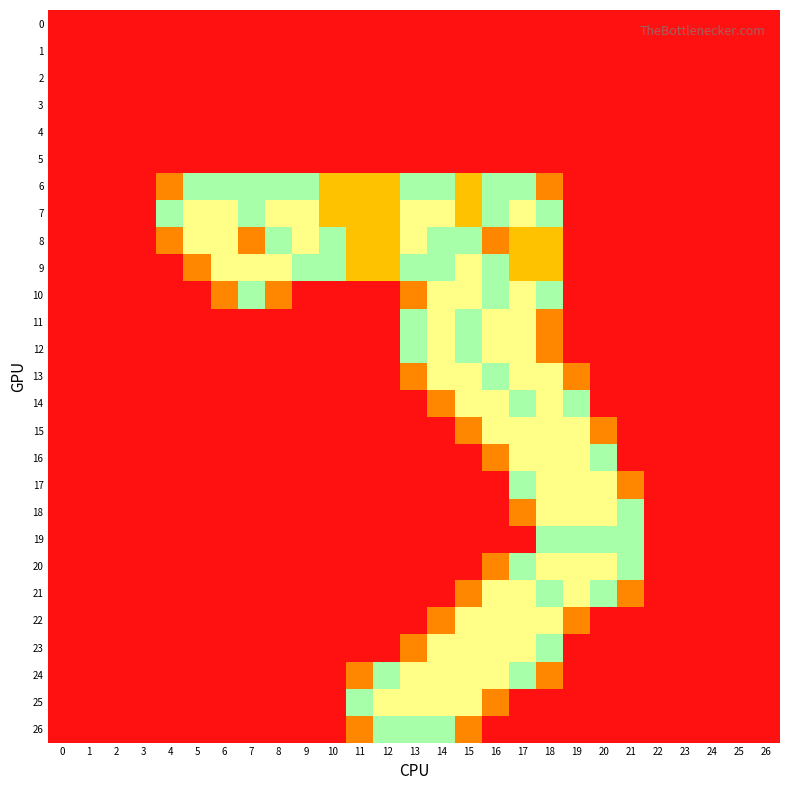

Reading left to right, transcribe all the data shown in this chart.

0: 0=0.0	1=0.0	2=0.0	3=0.0	4=0.0	5=0.0	6=0.0	7=0.0	8=0.0	9=0.0	10=0.0	11=0.0	12=0.0	13=0.0	14=0.0	15=0.0	16=0.0	17=0.0	18=0.0	19=0.0	20=0.0	21=0.0	22=0.0	23=0.0	24=0.0	25=0.0	26=0.0
1: 0=0.0	1=0.0	2=0.0	3=0.0	4=0.0	5=0.0	6=0.0	7=0.0	8=0.0	9=0.0	10=0.0	11=0.0	12=0.0	13=0.0	14=0.0	15=0.0	16=0.0	17=0.0	18=0.0	19=0.0	20=0.0	21=0.0	22=0.0	23=0.0	24=0.0	25=0.0	26=0.0
2: 0=0.0	1=0.0	2=0.0	3=0.0	4=0.0	5=0.0	6=0.0	7=0.0	8=0.0	9=0.0	10=0.0	11=0.0	12=0.0	13=0.0	14=0.0	15=0.0	16=0.0	17=0.0	18=0.0	19=0.0	20=0.0	21=0.0	22=0.0	23=0.0	24=0.0	25=0.0	26=0.0
3: 0=0.0	1=0.0	2=0.0	3=0.0	4=0.0	5=0.0	6=0.0	7=0.0	8=0.0	9=0.0	10=0.0	11=0.0	12=0.0	13=0.0	14=0.0	15=0.0	16=0.0	17=0.0	18=0.0	19=0.0	20=0.0	21=0.0	22=0.0	23=0.0	24=0.0	25=0.0	26=0.0
4: 0=0.0	1=0.0	2=0.0	3=0.0	4=0.0	5=0.0	6=0.0	7=0.0	8=0.0	9=0.0	10=0.0	11=0.0	12=0.0	13=0.0	14=0.0	15=0.0	16=0.0	17=0.0	18=0.0	19=0.0	20=0.0	21=0.0	22=0.0	23=0.0	24=0.0	25=0.0	26=0.0
5: 0=0.0	1=0.0	2=0.0	3=0.0	4=0.0	5=0.0	6=0.0	7=0.0	8=0.0	9=0.0	10=0.0	11=0.0	12=0.0	13=0.0	14=0.0	15=0.0	16=0.0	17=0.0	18=0.0	19=0.0	20=0.0	21=0.0	22=0.0	23=0.0	24=0.0	25=0.0	26=0.0
6: 0=0.0	1=0.0	2=0.0	3=0.0	4=0.8	5=1.5	6=1.5	7=1.5	8=1.5	9=1.5	10=1.0	11=1.0	12=1.0	13=1.5	14=1.5	15=1.0	16=1.5	17=1.5	18=0.8	19=0.0	20=0.0	21=0.0	22=0.0	23=0.0	24=0.0	25=0.0	26=0.0
7: 0=0.0	1=0.0	2=0.0	3=0.0	4=1.5	5=2.0	6=2.0	7=1.5	8=2.0	9=2.0	10=1.0	11=1.0	12=1.0	13=2.0	14=2.0	15=1.0	16=1.5	17=2.0	18=1.5	19=0.0	20=0.0	21=0.0	22=0.0	23=0.0	24=0.0	25=0.0	26=0.0
8: 0=0.0	1=0.0	2=0.0	3=0.0	4=0.8	5=2.0	6=2.0	7=0.8	8=1.5	9=2.0	10=1.5	11=1.0	12=1.0	13=2.0	14=1.5	15=1.5	16=0.8	17=1.0	18=1.0	19=0.0	20=0.0	21=0.0	22=0.0	23=0.0	24=0.0	25=0.0	26=0.0
9: 0=0.0	1=0.0	2=0.0	3=0.0	4=0.0	5=0.8	6=2.0	7=2.0	8=2.0	9=1.5	10=1.5	11=1.0	12=1.0	13=1.5	14=1.5	15=2.0	16=1.5	17=1.0	18=1.0	19=0.0	20=0.0	21=0.0	22=0.0	23=0.0	24=0.0	25=0.0	26=0.0
10: 0=0.0	1=0.0	2=0.0	3=0.0	4=0.0	5=0.0	6=0.8	7=1.5	8=0.8	9=0.0	10=0.0	11=0.0	12=0.0	13=0.8	14=2.0	15=2.0	16=1.5	17=2.0	18=1.5	19=0.0	20=0.0	21=0.0	22=0.0	23=0.0	24=0.0	25=0.0	26=0.0
11: 0=0.0	1=0.0	2=0.0	3=0.0	4=0.0	5=0.0	6=0.0	7=0.0	8=0.0	9=0.0	10=0.0	11=0.0	12=0.0	13=1.5	14=2.0	15=1.5	16=2.0	17=2.0	18=0.8	19=0.0	20=0.0	21=0.0	22=0.0	23=0.0	24=0.0	25=0.0	26=0.0
12: 0=0.0	1=0.0	2=0.0	3=0.0	4=0.0	5=0.0	6=0.0	7=0.0	8=0.0	9=0.0	10=0.0	11=0.0	12=0.0	13=1.5	14=2.0	15=1.5	16=2.0	17=2.0	18=0.8	19=0.0	20=0.0	21=0.0	22=0.0	23=0.0	24=0.0	25=0.0	26=0.0
13: 0=0.0	1=0.0	2=0.0	3=0.0	4=0.0	5=0.0	6=0.0	7=0.0	8=0.0	9=0.0	10=0.0	11=0.0	12=0.0	13=0.8	14=2.0	15=2.0	16=1.5	17=2.0	18=2.0	19=0.8	20=0.0	21=0.0	22=0.0	23=0.0	24=0.0	25=0.0	26=0.0
14: 0=0.0	1=0.0	2=0.0	3=0.0	4=0.0	5=0.0	6=0.0	7=0.0	8=0.0	9=0.0	10=0.0	11=0.0	12=0.0	13=0.0	14=0.8	15=2.0	16=2.0	17=1.5	18=2.0	19=1.5	20=0.0	21=0.0	22=0.0	23=0.0	24=0.0	25=0.0	26=0.0
15: 0=0.0	1=0.0	2=0.0	3=0.0	4=0.0	5=0.0	6=0.0	7=0.0	8=0.0	9=0.0	10=0.0	11=0.0	12=0.0	13=0.0	14=0.0	15=0.8	16=2.0	17=2.0	18=2.0	19=2.0	20=0.8	21=0.0	22=0.0	23=0.0	24=0.0	25=0.0	26=0.0
16: 0=0.0	1=0.0	2=0.0	3=0.0	4=0.0	5=0.0	6=0.0	7=0.0	8=0.0	9=0.0	10=0.0	11=0.0	12=0.0	13=0.0	14=0.0	15=0.0	16=0.8	17=2.0	18=2.0	19=2.0	20=1.5	21=0.0	22=0.0	23=0.0	24=0.0	25=0.0	26=0.0
17: 0=0.0	1=0.0	2=0.0	3=0.0	4=0.0	5=0.0	6=0.0	7=0.0	8=0.0	9=0.0	10=0.0	11=0.0	12=0.0	13=0.0	14=0.0	15=0.0	16=0.0	17=1.5	18=2.0	19=2.0	20=2.0	21=0.8	22=0.0	23=0.0	24=0.0	25=0.0	26=0.0
18: 0=0.0	1=0.0	2=0.0	3=0.0	4=0.0	5=0.0	6=0.0	7=0.0	8=0.0	9=0.0	10=0.0	11=0.0	12=0.0	13=0.0	14=0.0	15=0.0	16=0.0	17=0.8	18=2.0	19=2.0	20=2.0	21=1.5	22=0.0	23=0.0	24=0.0	25=0.0	26=0.0
19: 0=0.0	1=0.0	2=0.0	3=0.0	4=0.0	5=0.0	6=0.0	7=0.0	8=0.0	9=0.0	10=0.0	11=0.0	12=0.0	13=0.0	14=0.0	15=0.0	16=0.0	17=0.0	18=1.5	19=1.5	20=1.5	21=1.5	22=0.0	23=0.0	24=0.0	25=0.0	26=0.0
20: 0=0.0	1=0.0	2=0.0	3=0.0	4=0.0	5=0.0	6=0.0	7=0.0	8=0.0	9=0.0	10=0.0	11=0.0	12=0.0	13=0.0	14=0.0	15=0.0	16=0.8	17=1.5	18=2.0	19=2.0	20=2.0	21=1.5	22=0.0	23=0.0	24=0.0	25=0.0	26=0.0
21: 0=0.0	1=0.0	2=0.0	3=0.0	4=0.0	5=0.0	6=0.0	7=0.0	8=0.0	9=0.0	10=0.0	11=0.0	12=0.0	13=0.0	14=0.0	15=0.8	16=2.0	17=2.0	18=1.5	19=2.0	20=1.5	21=0.8	22=0.0	23=0.0	24=0.0	25=0.0	26=0.0
22: 0=0.0	1=0.0	2=0.0	3=0.0	4=0.0	5=0.0	6=0.0	7=0.0	8=0.0	9=0.0	10=0.0	11=0.0	12=0.0	13=0.0	14=0.8	15=2.0	16=2.0	17=2.0	18=2.0	19=0.8	20=0.0	21=0.0	22=0.0	23=0.0	24=0.0	25=0.0	26=0.0
23: 0=0.0	1=0.0	2=0.0	3=0.0	4=0.0	5=0.0	6=0.0	7=0.0	8=0.0	9=0.0	10=0.0	11=0.0	12=0.0	13=0.8	14=2.0	15=2.0	16=2.0	17=2.0	18=1.5	19=0.0	20=0.0	21=0.0	22=0.0	23=0.0	24=0.0	25=0.0	26=0.0
24: 0=0.0	1=0.0	2=0.0	3=0.0	4=0.0	5=0.0	6=0.0	7=0.0	8=0.0	9=0.0	10=0.0	11=0.8	12=1.5	13=2.0	14=2.0	15=2.0	16=2.0	17=1.5	18=0.8	19=0.0	20=0.0	21=0.0	22=0.0	23=0.0	24=0.0	25=0.0	26=0.0
25: 0=0.0	1=0.0	2=0.0	3=0.0	4=0.0	5=0.0	6=0.0	7=0.0	8=0.0	9=0.0	10=0.0	11=1.5	12=2.0	13=2.0	14=2.0	15=2.0	16=0.8	17=0.0	18=0.0	19=0.0	20=0.0	21=0.0	22=0.0	23=0.0	24=0.0	25=0.0	26=0.0
26: 0=0.0	1=0.0	2=0.0	3=0.0	4=0.0	5=0.0	6=0.0	7=0.0	8=0.0	9=0.0	10=0.0	11=0.8	12=1.5	13=1.5	14=1.5	15=0.8	16=0.0	17=0.0	18=0.0	19=0.0	20=0.0	21=0.0	22=0.0	23=0.0	24=0.0	25=0.0	26=0.0